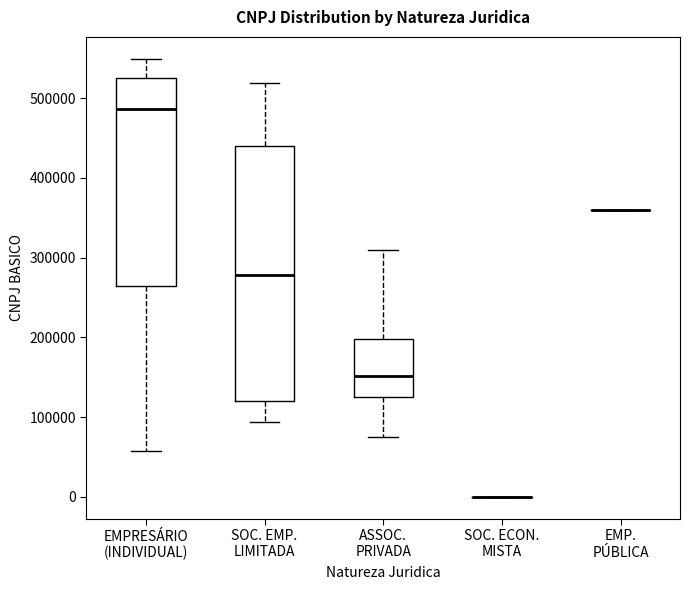

Comparing the boxes themselves (not the whiskers), which one is the tallest?

SOC. EMP. LIMITADA